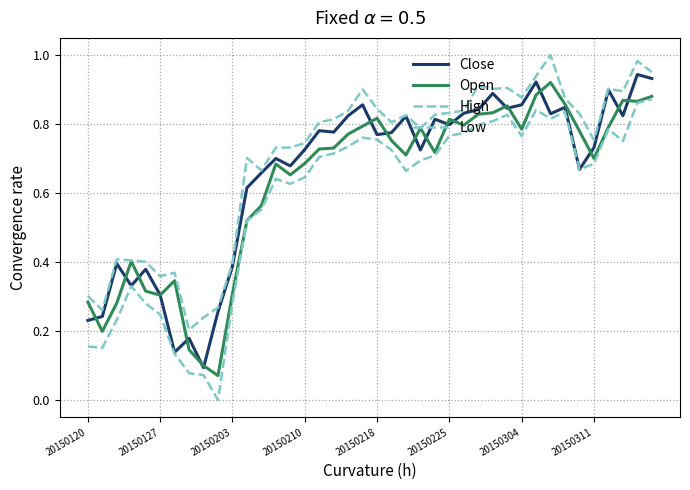

At which category does the chart reach its minimum across all series?

9